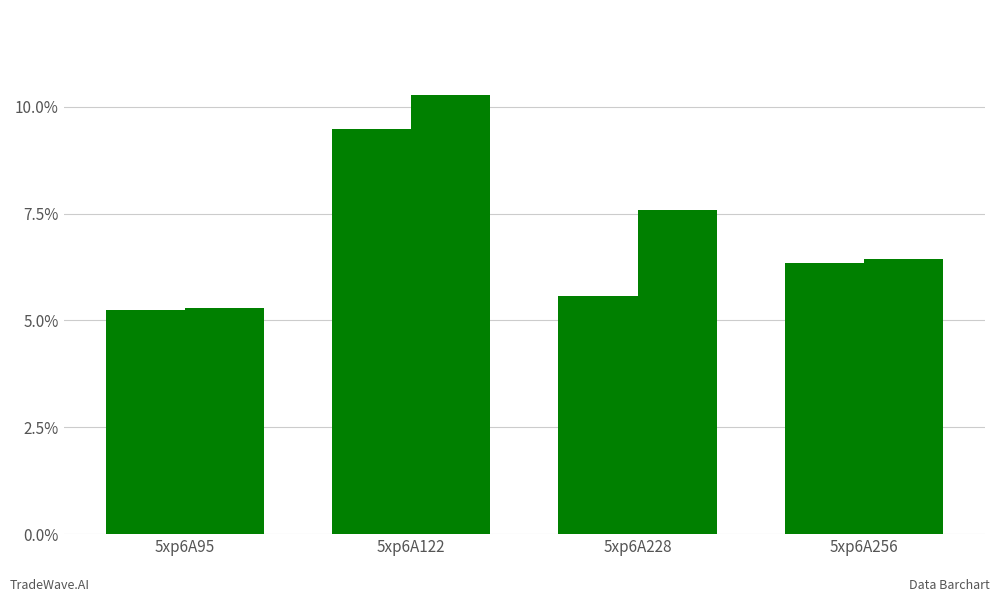

How many data points does each series have?

4